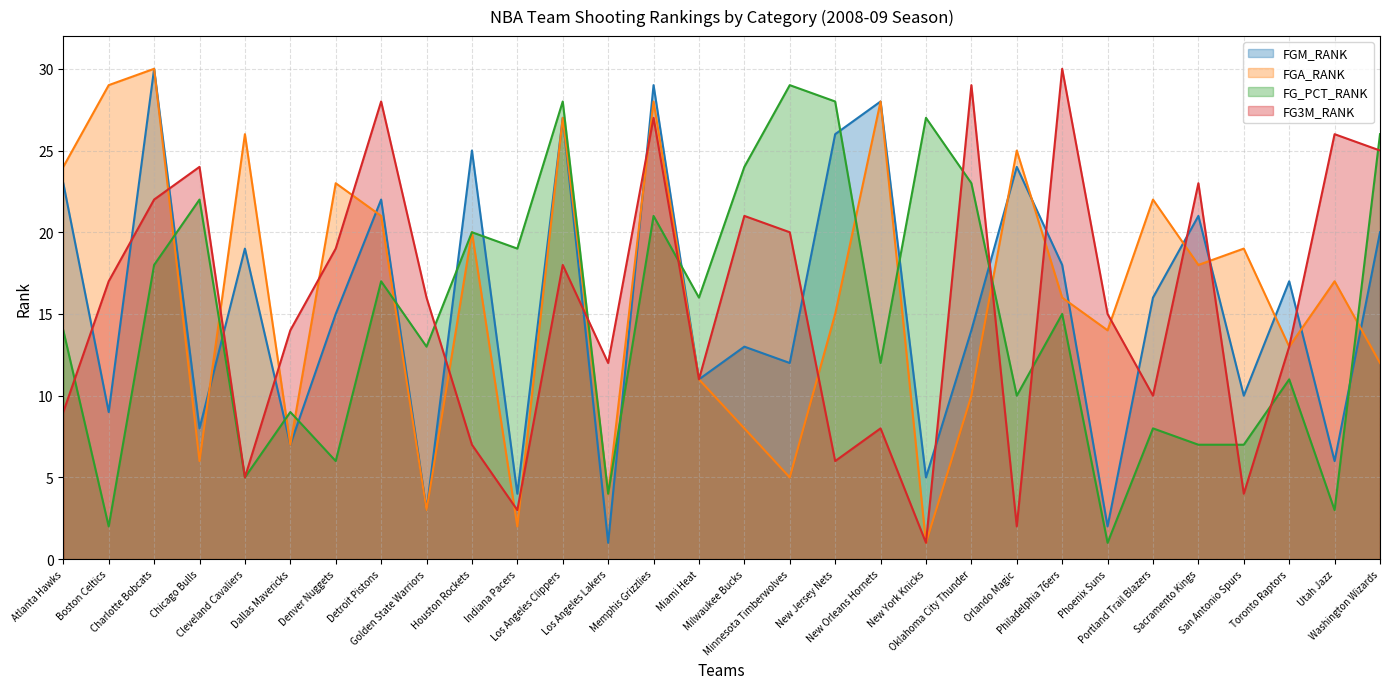

At which category does the chart reach its peak across all series?

Charlotte Bobcats